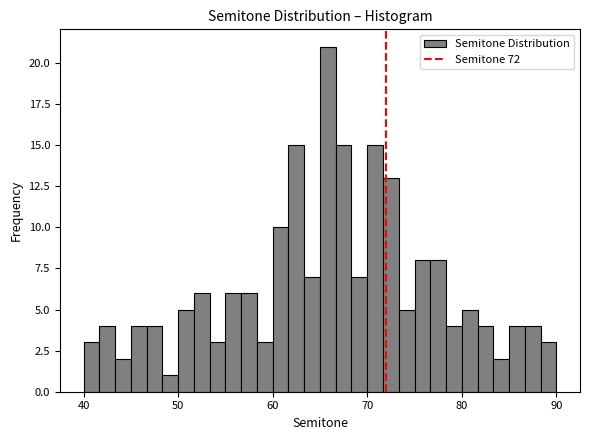

Around what value on the x-axis is the tallest bar? Give the approximate position of its centre, as read against the axis.

66